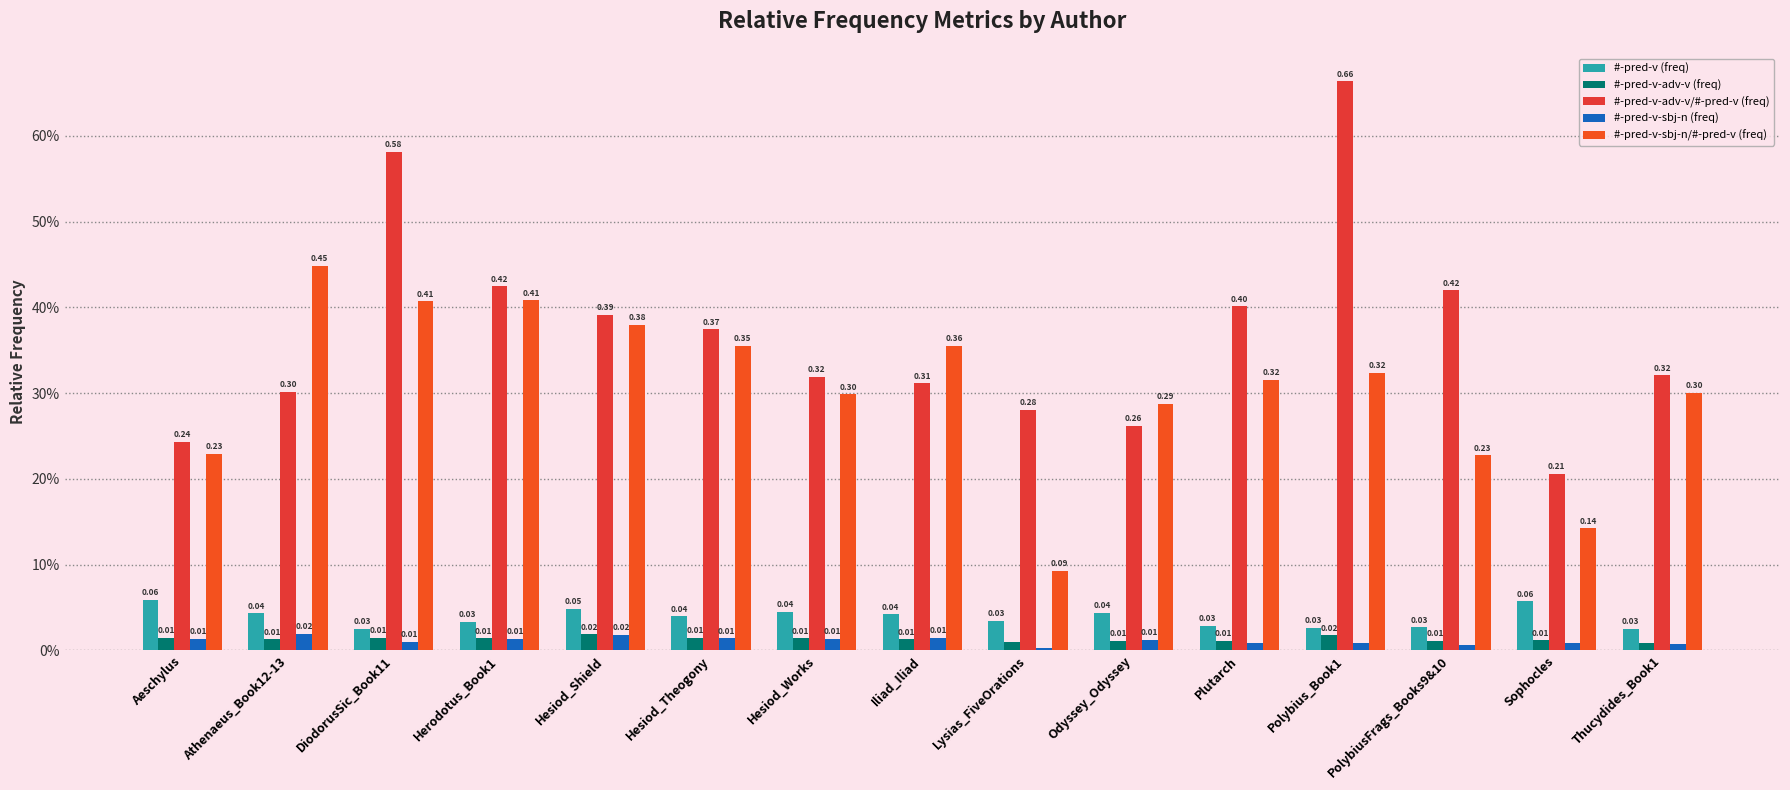

What is the difference between the second highest and minimum values in the #-pred-v-adv-v/#-pred-v (freq) series?

0.4